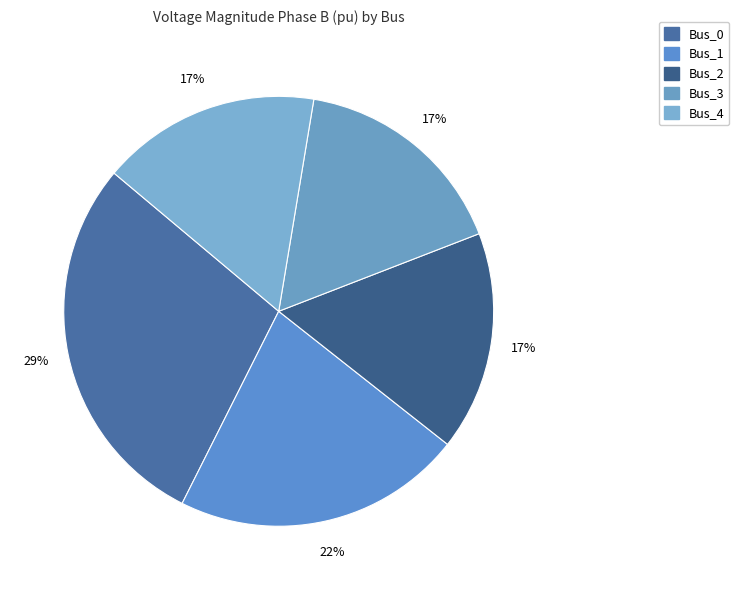

What is the largest slice in the pie chart?

Bus_0